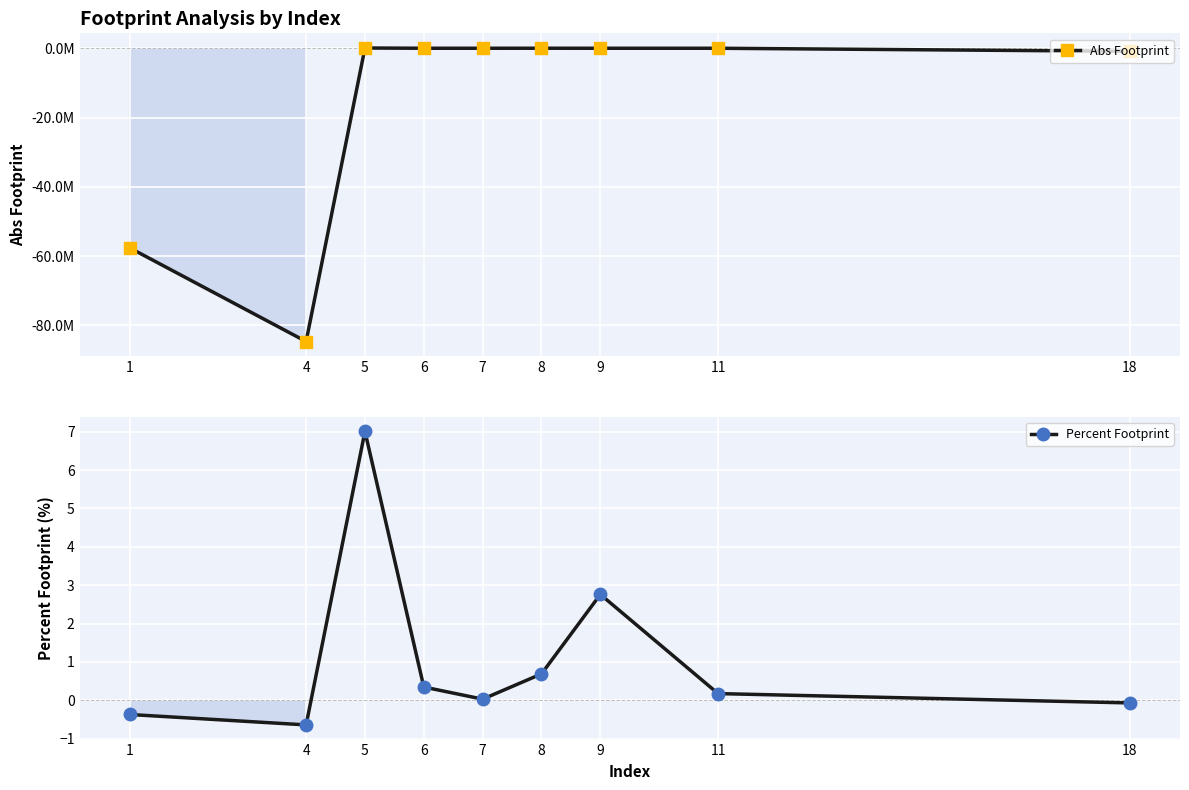

Reading left to right, transcribe all the data shown in this chart.

Abs Footprint: -57589698.5	-84638225.1	72798.9	2578.0	2515.0	5975.6	1179.9	739.6	-879252.7
Percent Footprint: -0.4	-0.6	7.0	0.3	0.0	0.7	2.8	0.2	-0.1